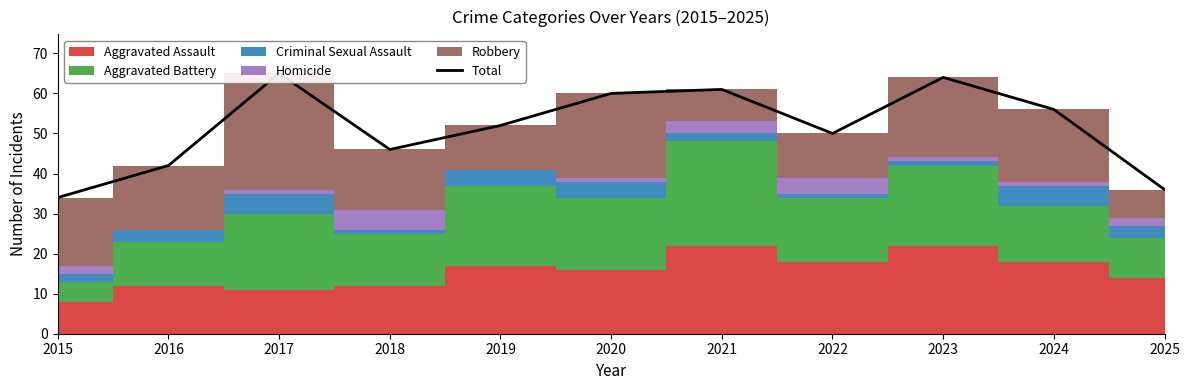

What is the average value?

51